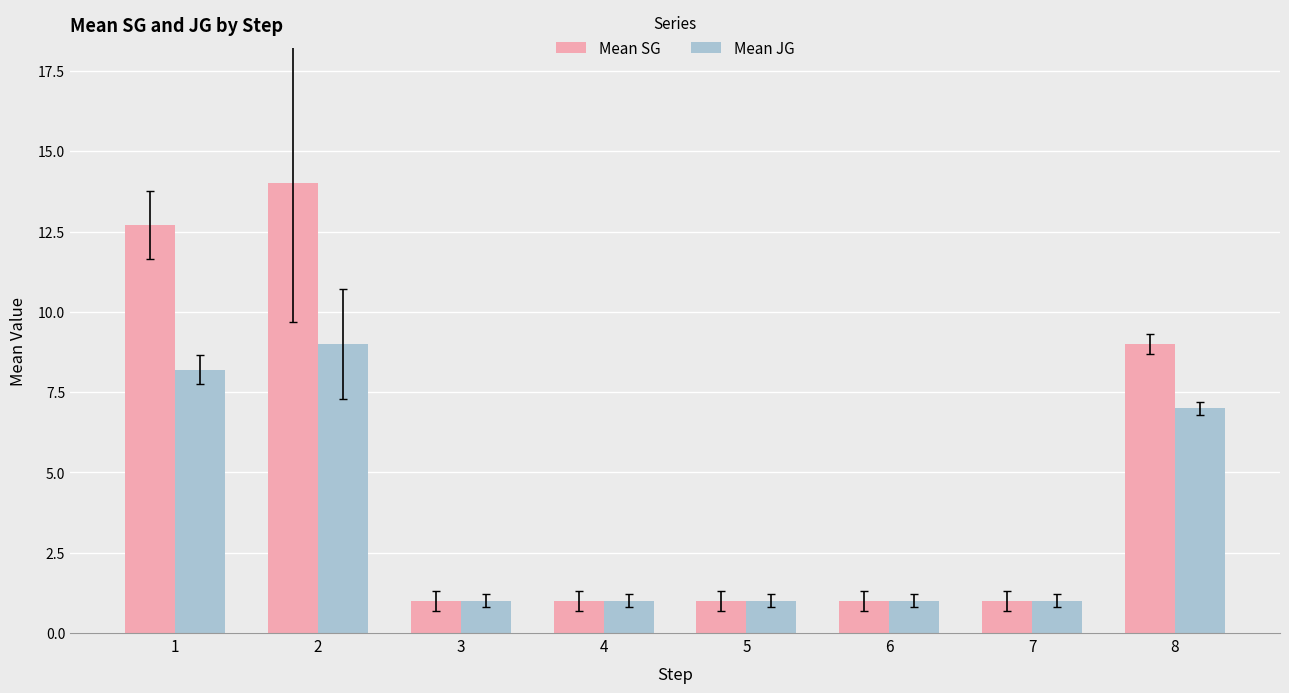

At how many categories does at least one series exceed 2?

3